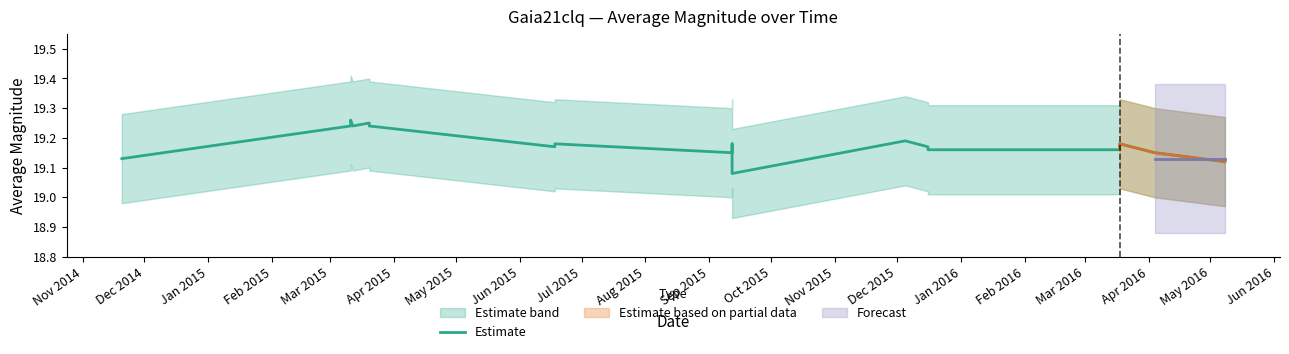

How many categories are shown in the chart?

20